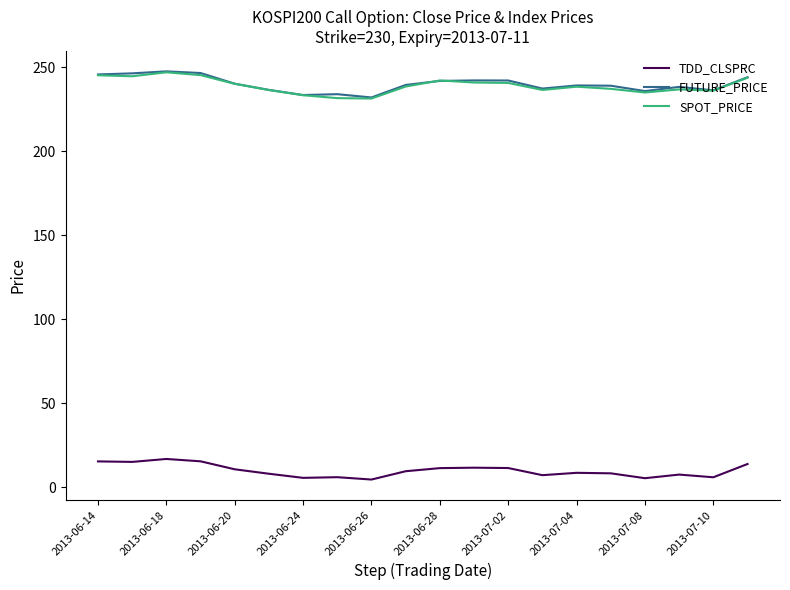

True or false: TDD_CLSPRC and FUTURE_PRICE cross at least once.

False